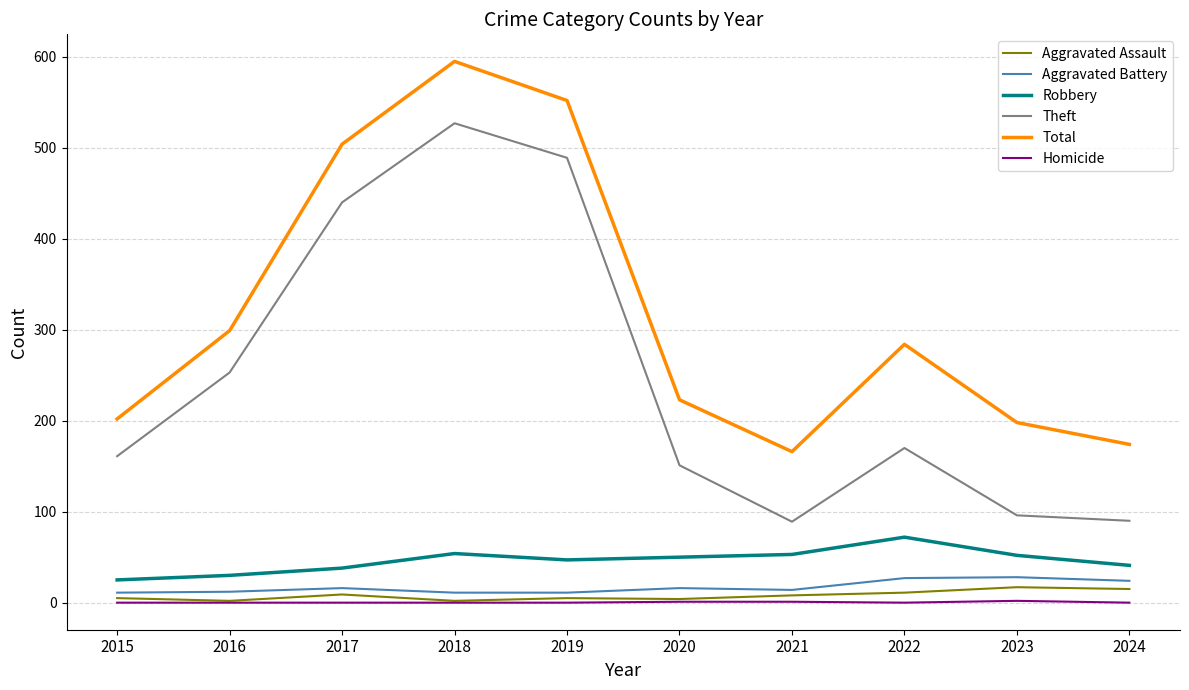

True or false: Theft and Robbery intersect in this chart.

False